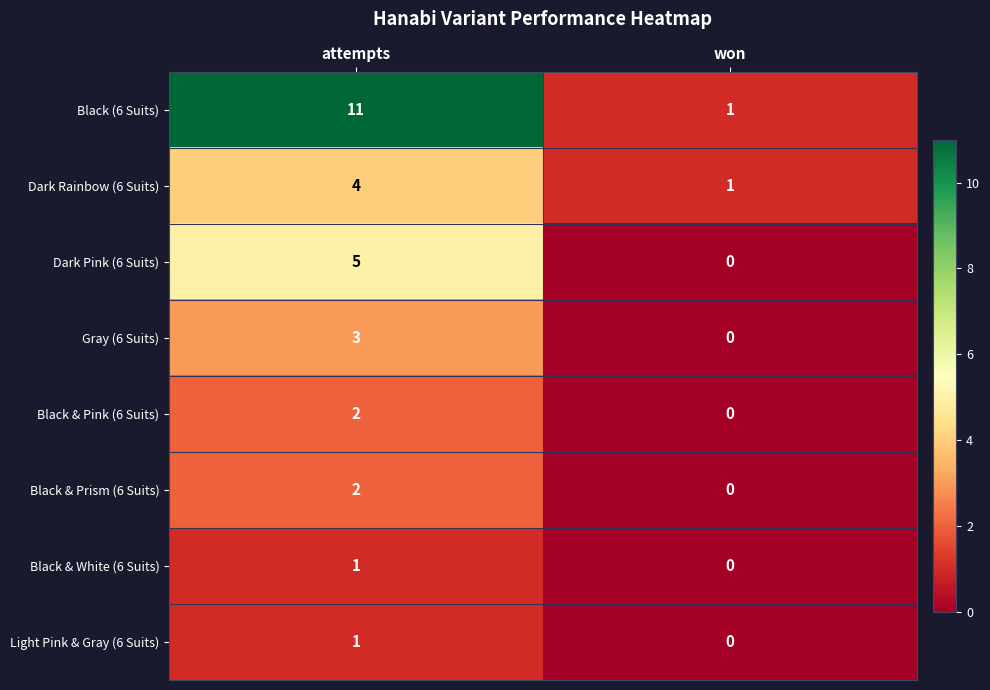

Which category has the lowest value across all series?

won